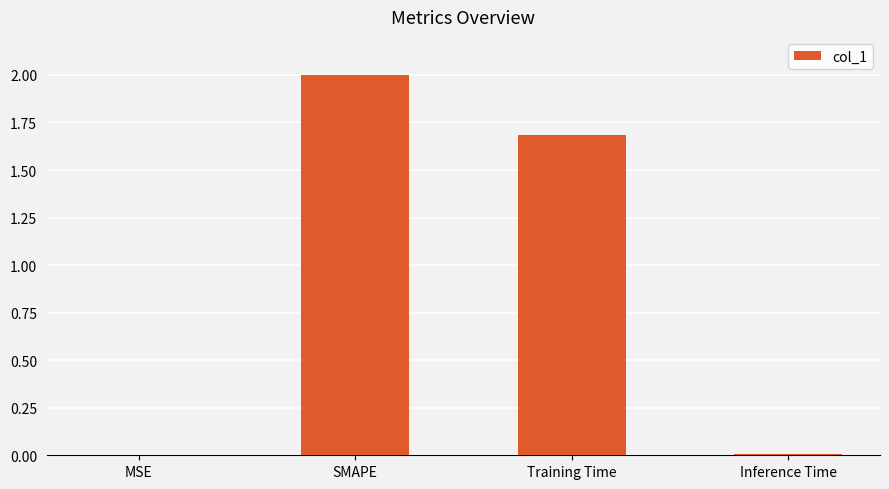

Which category has the highest value across all series?

SMAPE